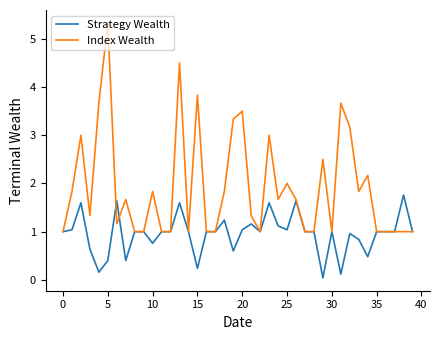

Which series has the largest total across all categories?

Index Wealth